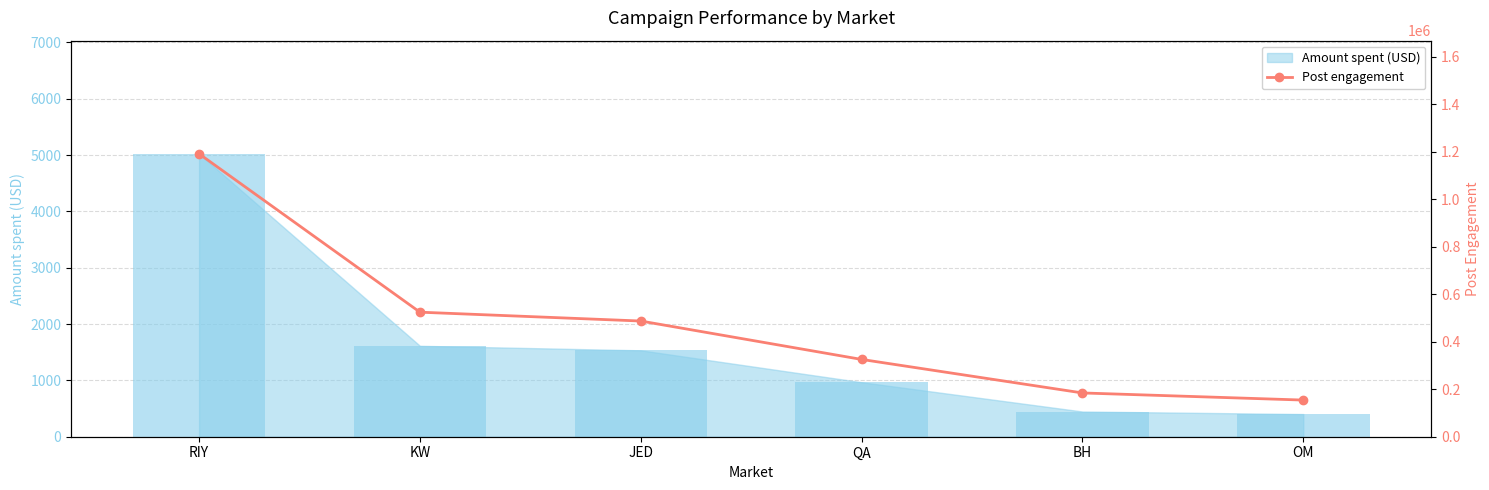

Rank the series by their average value, from lowest to highest.

Amount spent (USD), Post engagement